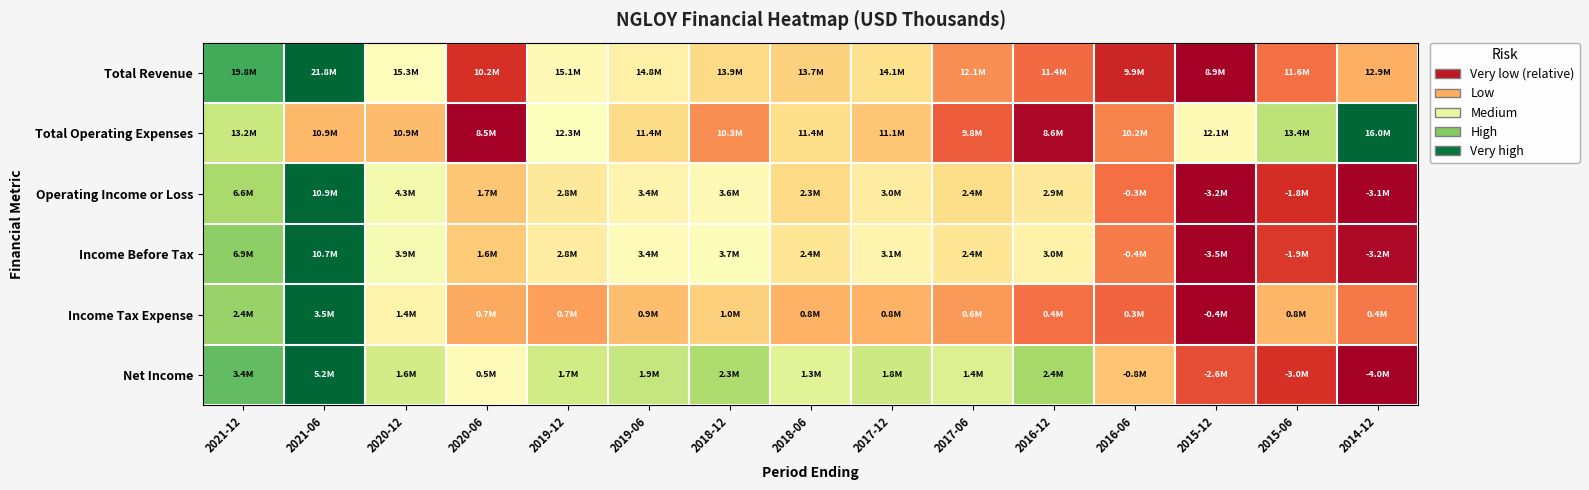

At how many categories does at least one series exceed 0?

15